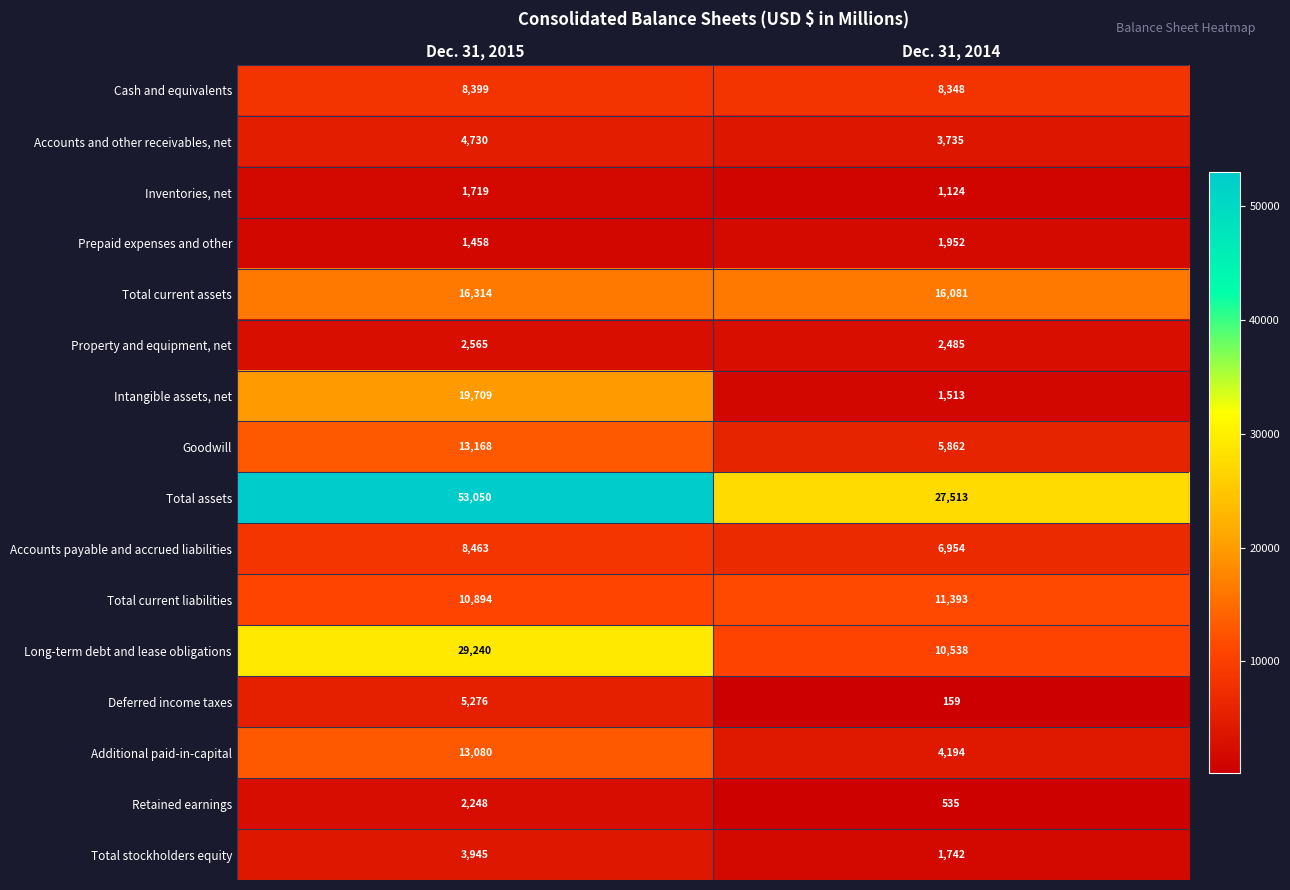

True or false: Total assets has a value of 27513 at Dec. 31, 2014.

True